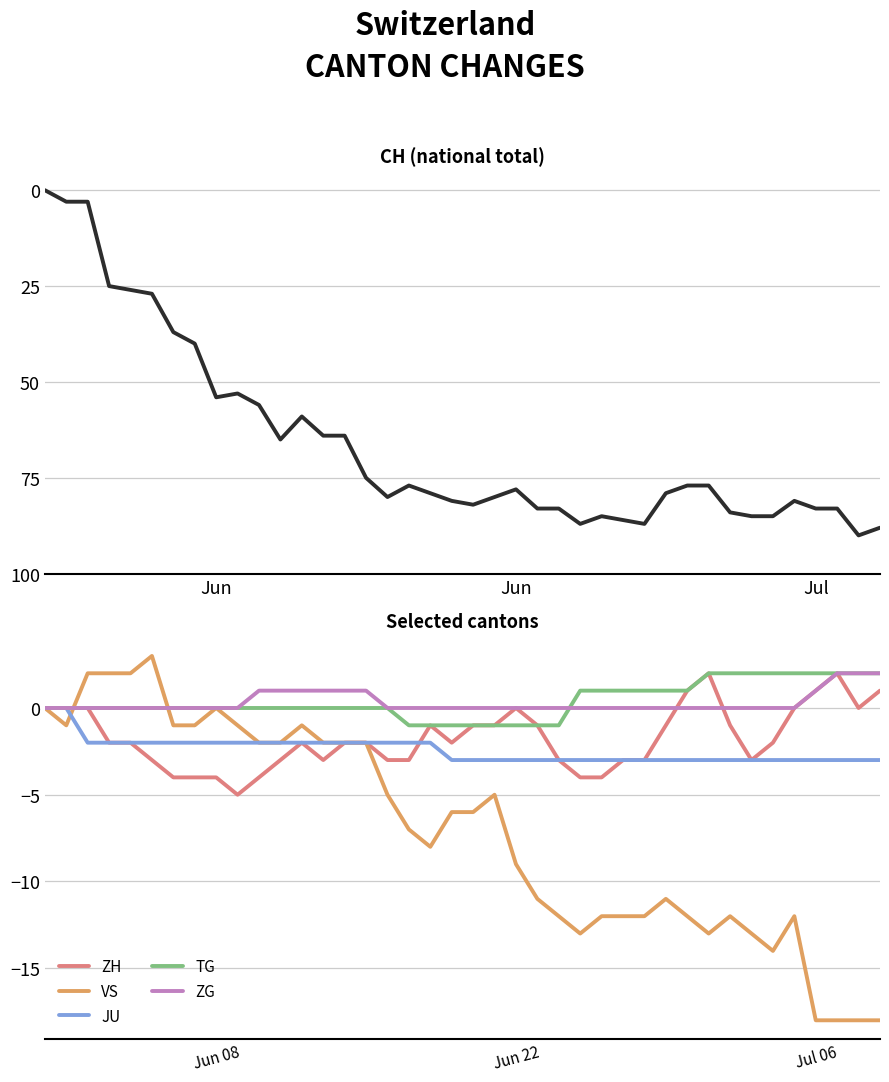

Count the number of data series in this chart.

6